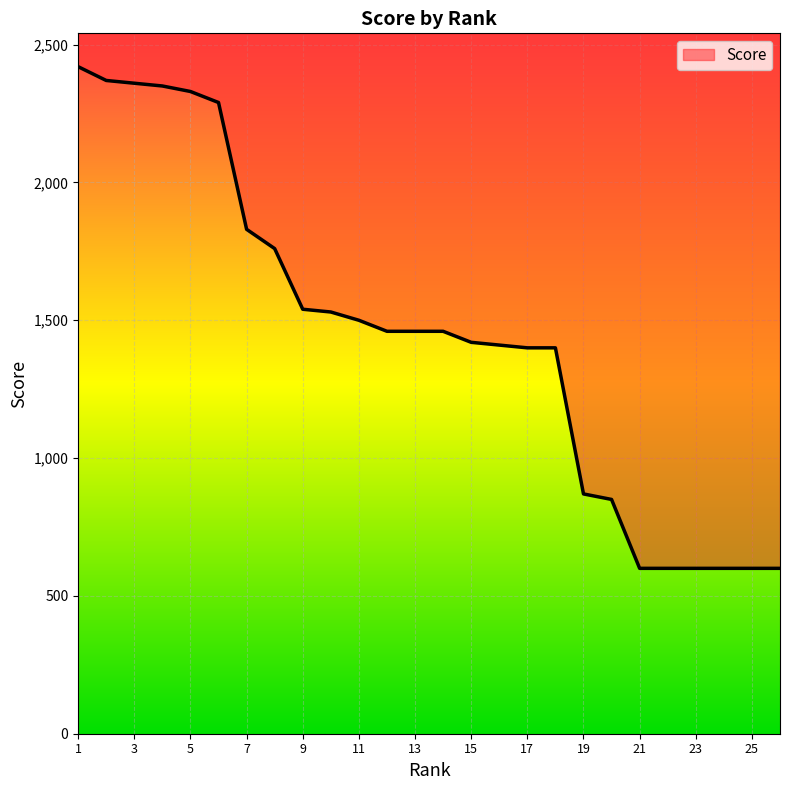

Between 8 and 26, which is larger?

8